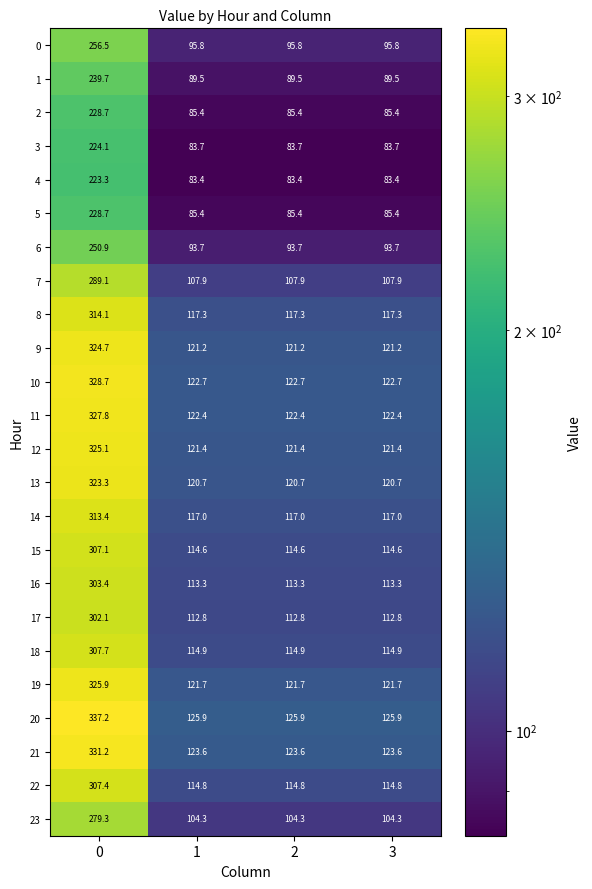

At how many categories does at least one series exceed 133?

1